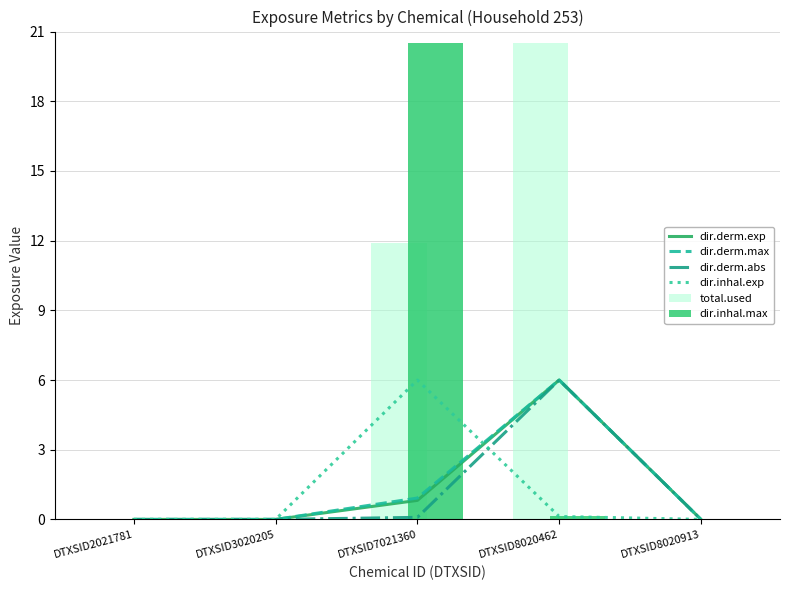

At which category does the chart reach its minimum across all series?

DTXSID2021781